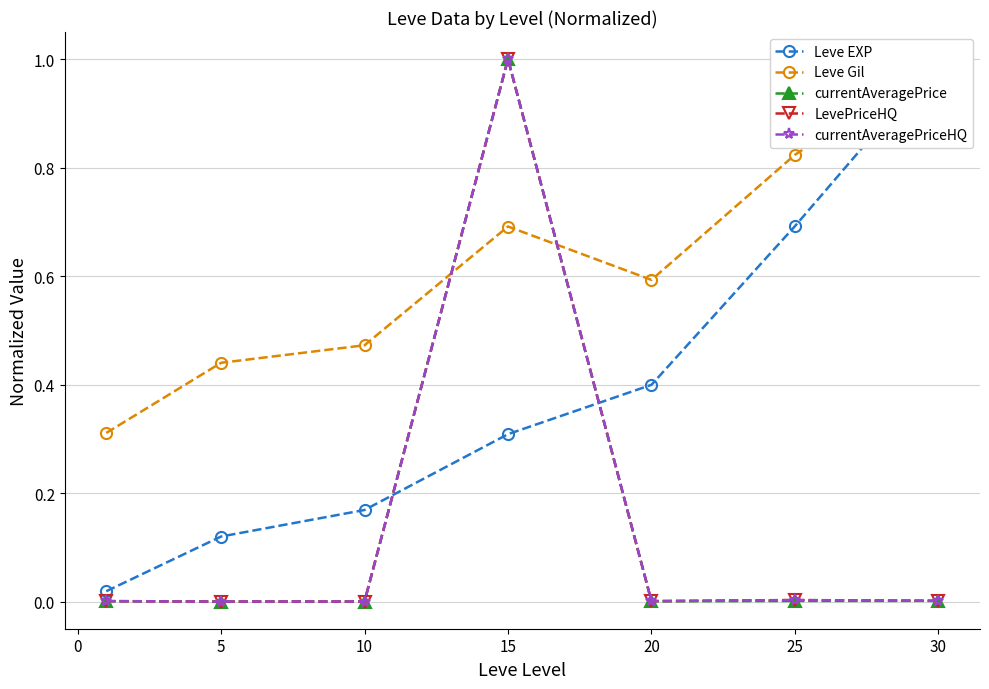

What are all the series names shown in the legend?

Leve EXP, Leve Gil, currentAveragePrice, LevePriceHQ, currentAveragePriceHQ